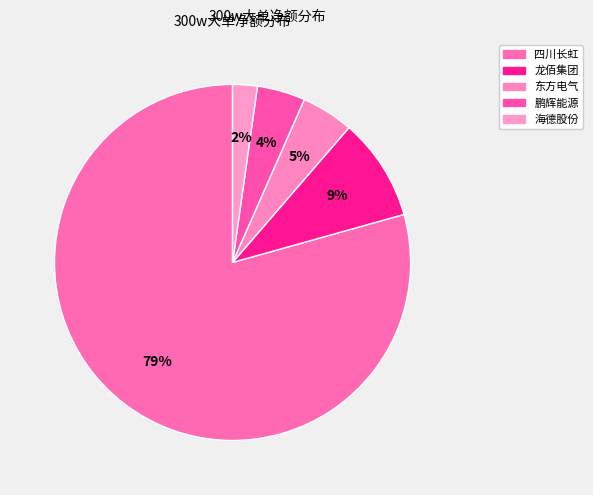

How many segments does this pie chart have?

5